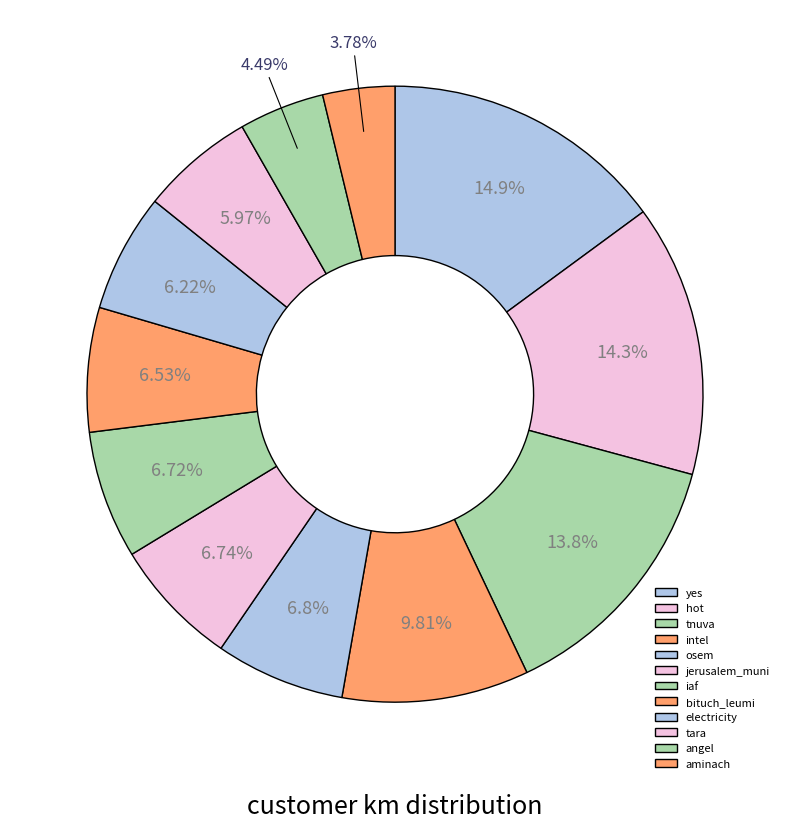

What portion of the pie excludes jerusalem_muni?

93.3%